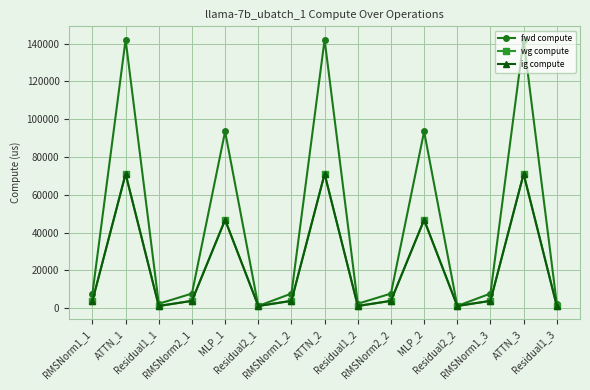

Where is the first local maximum for ig compute?

ATTN_1